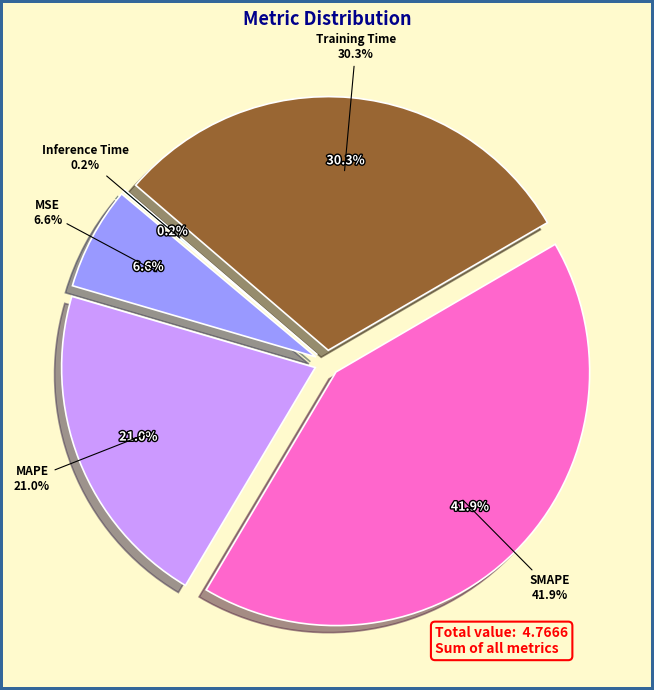

How much of the chart is everything except MSE?

93.4%